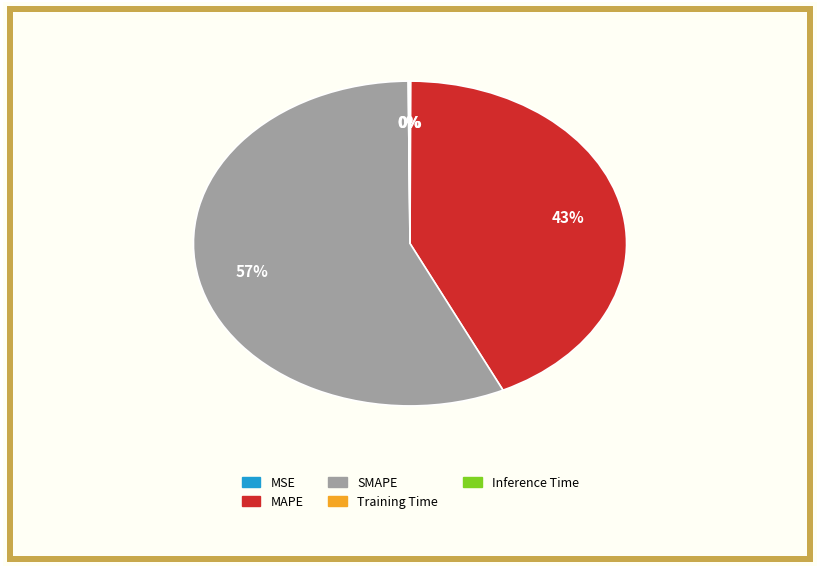

Is there any slice that represents more than half of the pie?

Yes